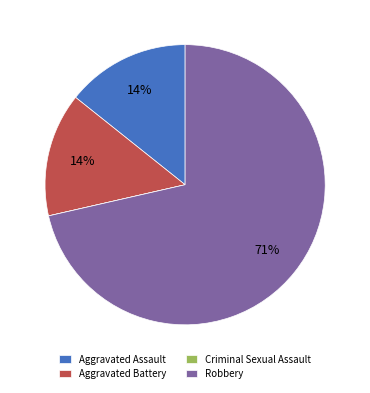

Is it true that Aggravated Assault is 14% of the pie?

True